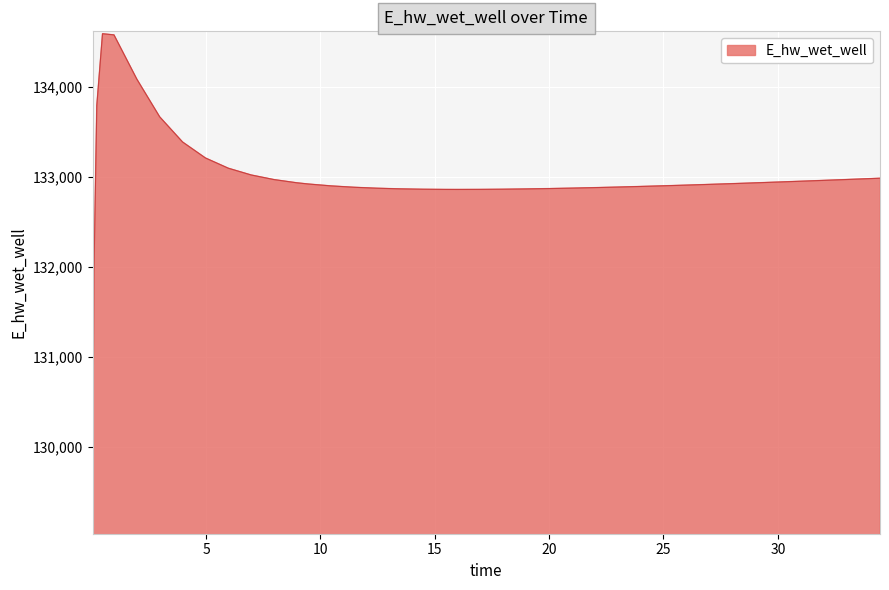

What is the greatest value displayed?

134591.5